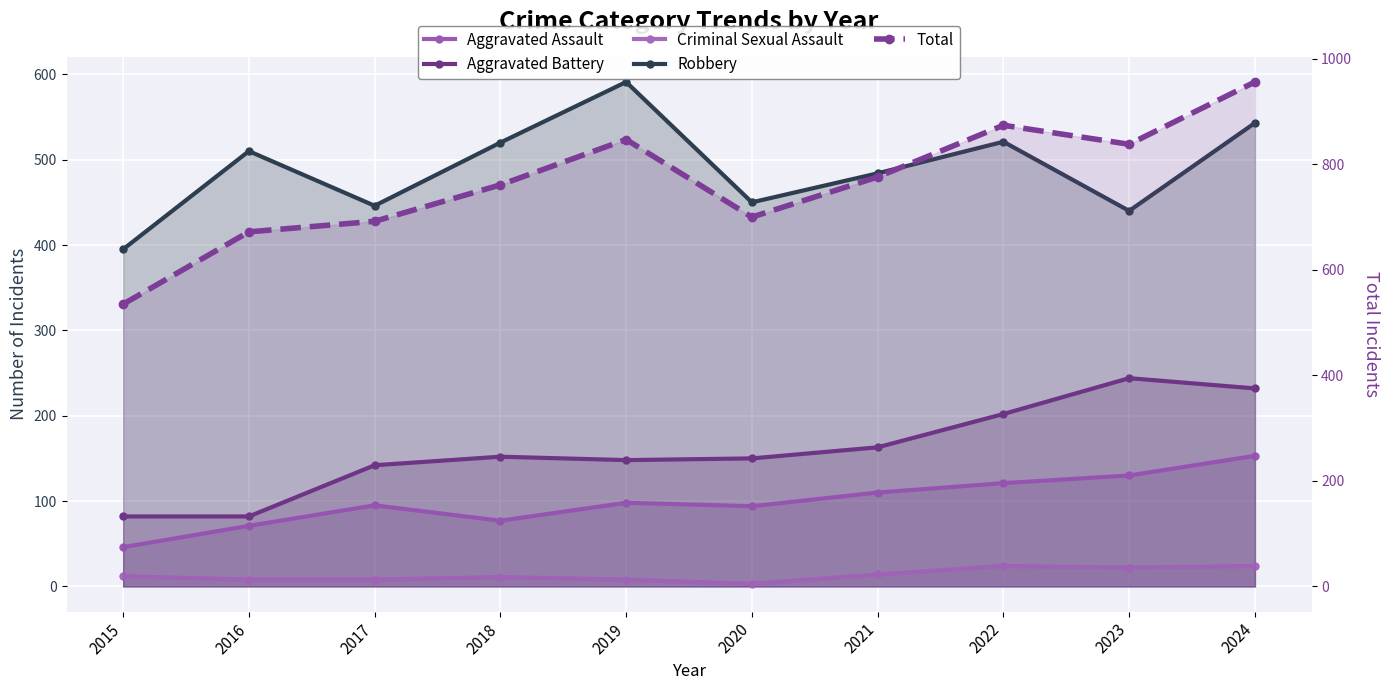

At 2021, list the series in order from largest to smallest.

Total, Robbery, Aggravated Battery, Aggravated Assault, Criminal Sexual Assault